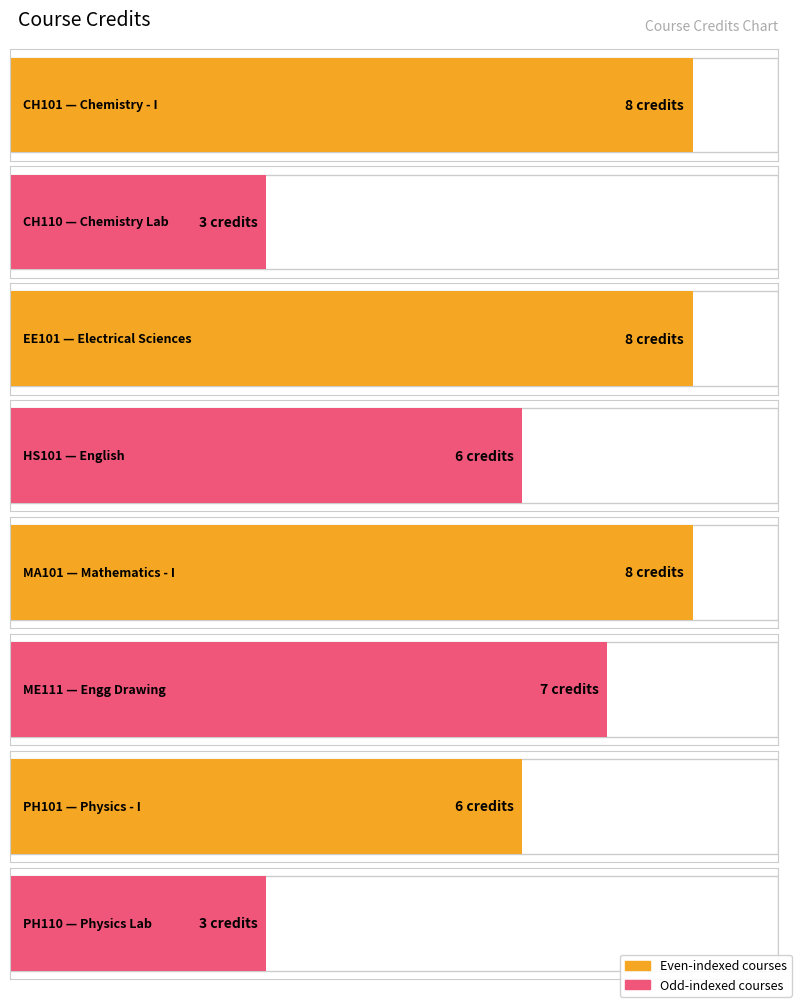

How many data points are above 7?

3